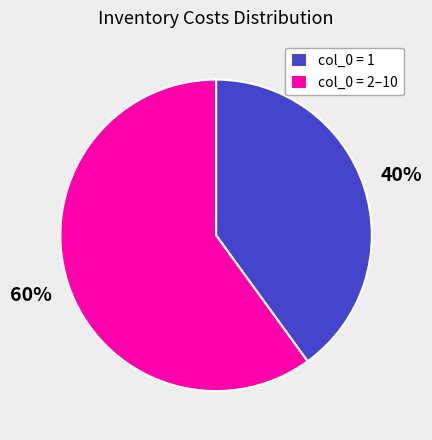

Rank the categories by value from lowest to highest.

col_0 = 1, col_0 = 2–10